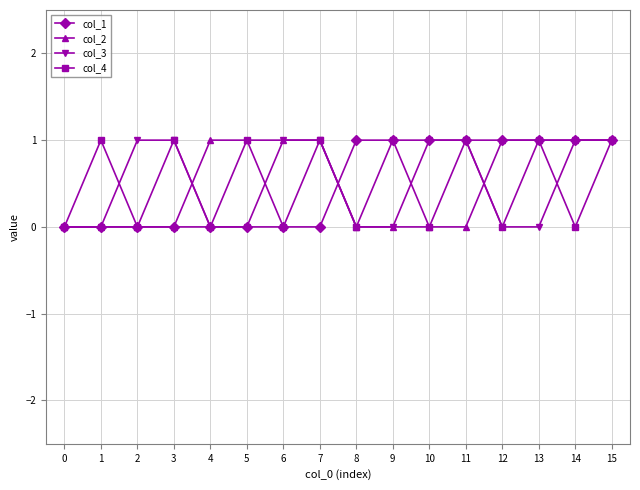

Is the value of col_1 at 13 greater than the value of col_3 at 12?

Yes